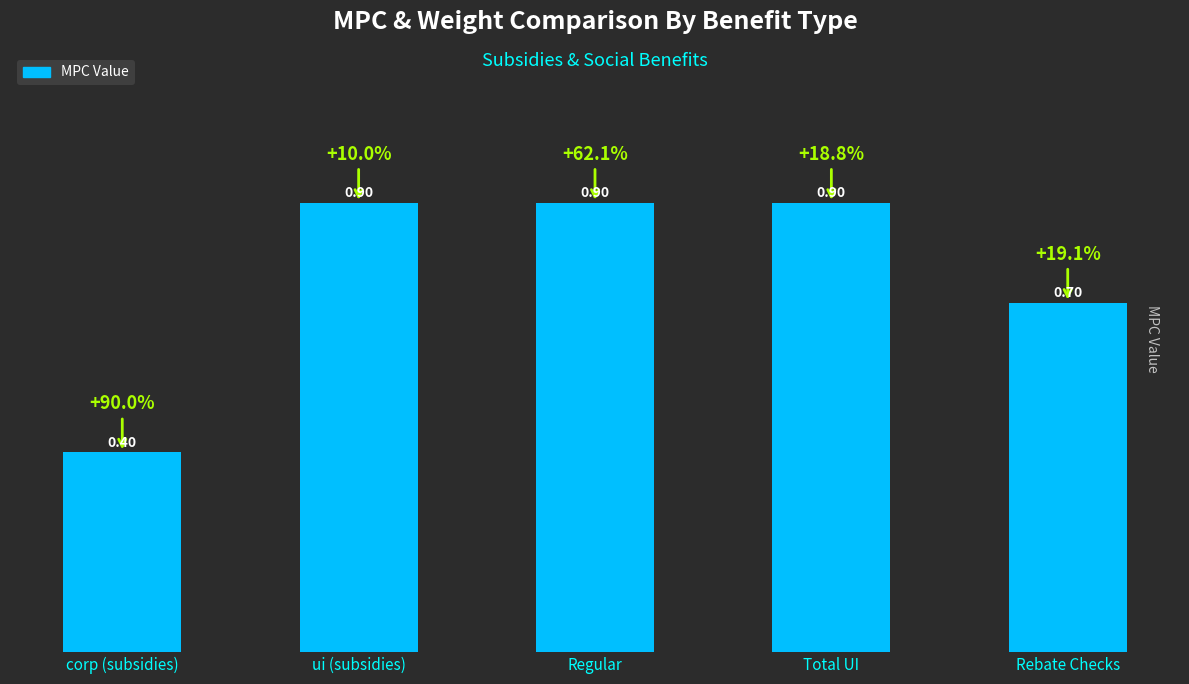

Reading left to right, list all the values displayed in this chart.

0.4	0.9	0.9	0.9	0.7